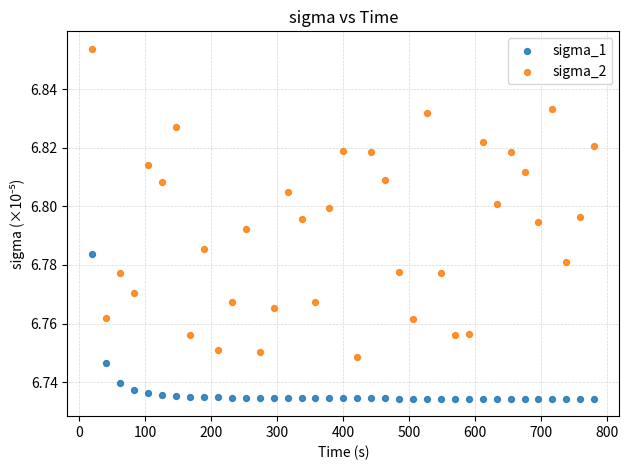

Which series has the widest spread of Y values?

sigma_2